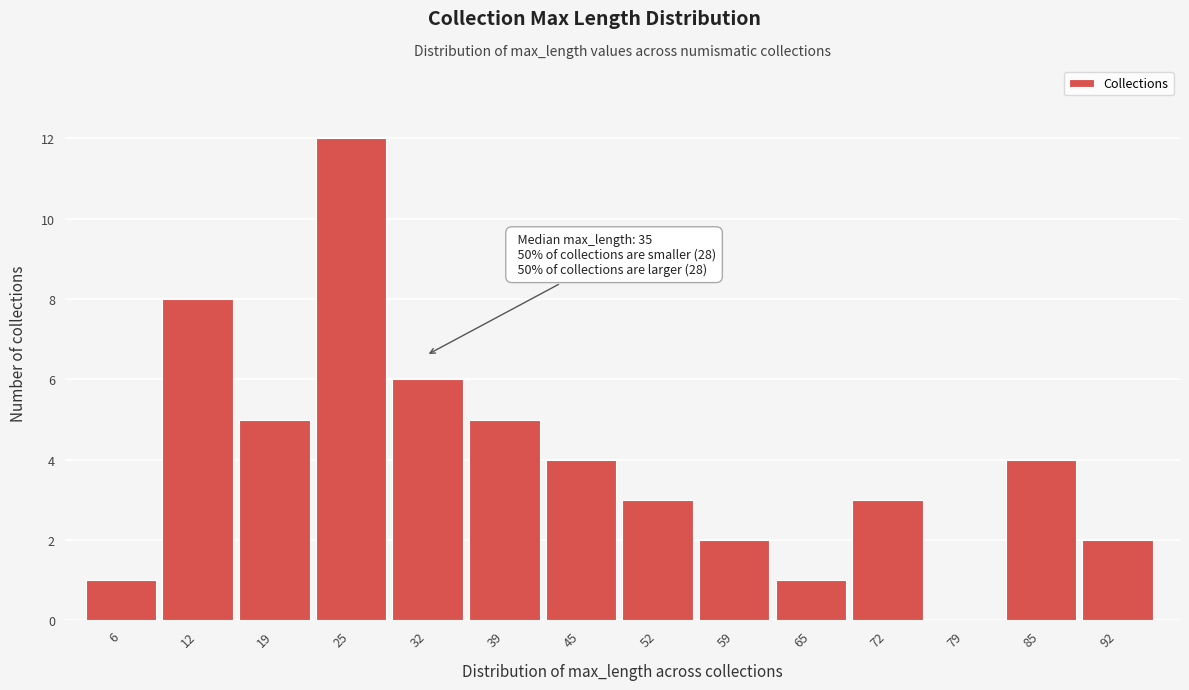

Reading left to right, transcribe all the data shown in this chart.

6=1	12=8	19=5	25=12	32=6	39=5	45=4	52=3	59=2	65=1	72=3	79=0	85=4	92=2